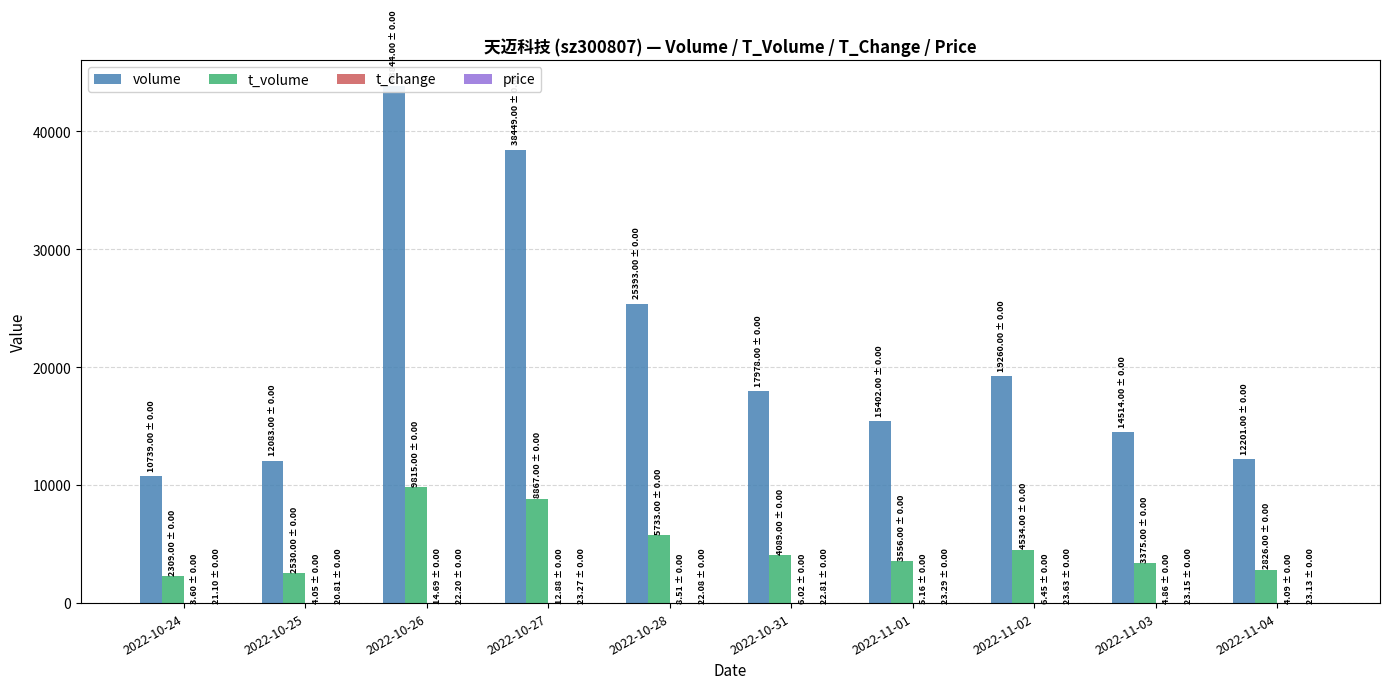

True or false: volume has a value of 18371.7 at 2022-10-25.

False